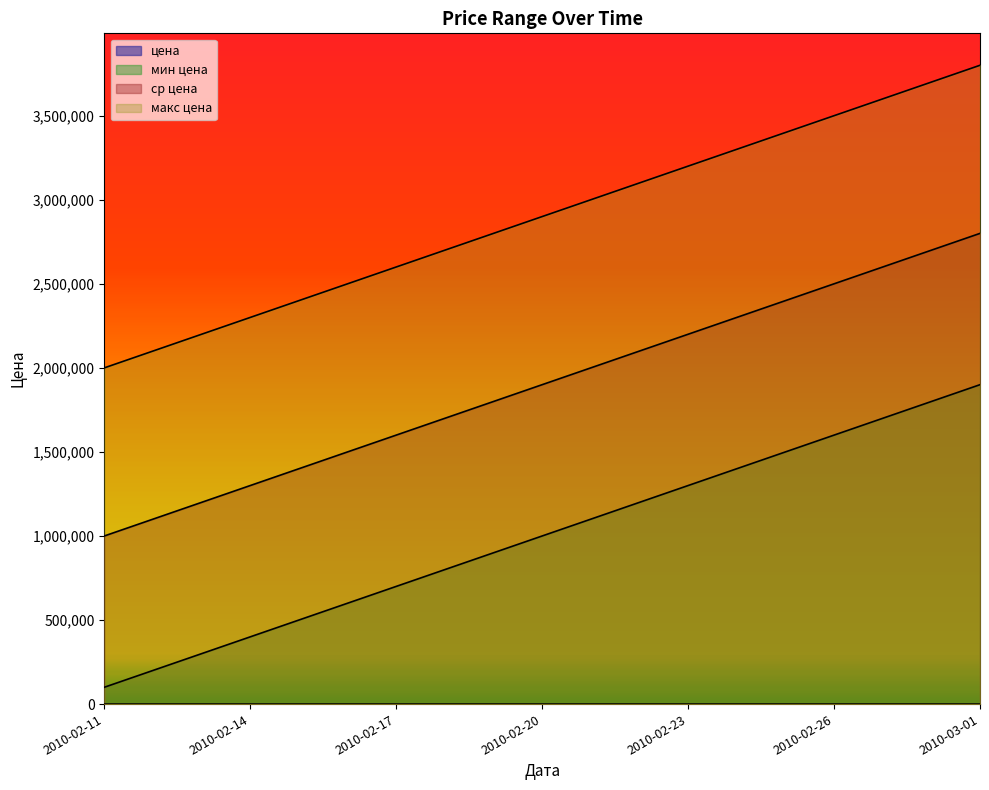

At which category is the sum across all series the highest?

2010-03-01